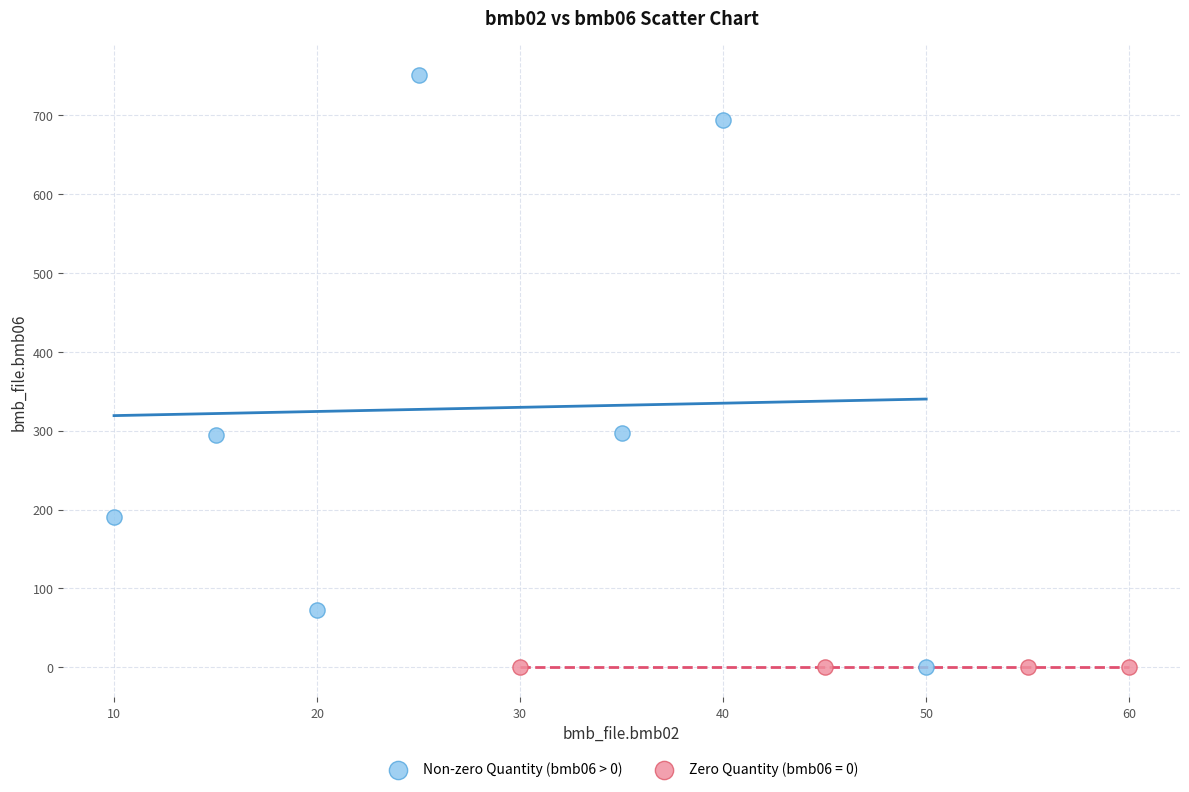

Which series contains the highest Y value?

Non-zero Quantity (bmb06 > 0)